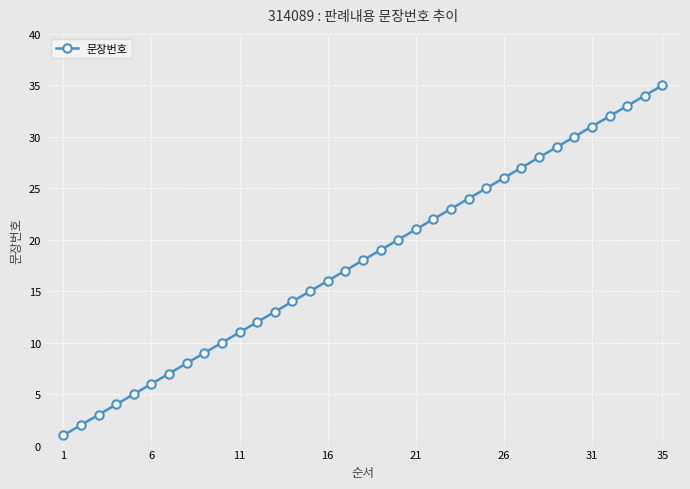

What is the average value?

18